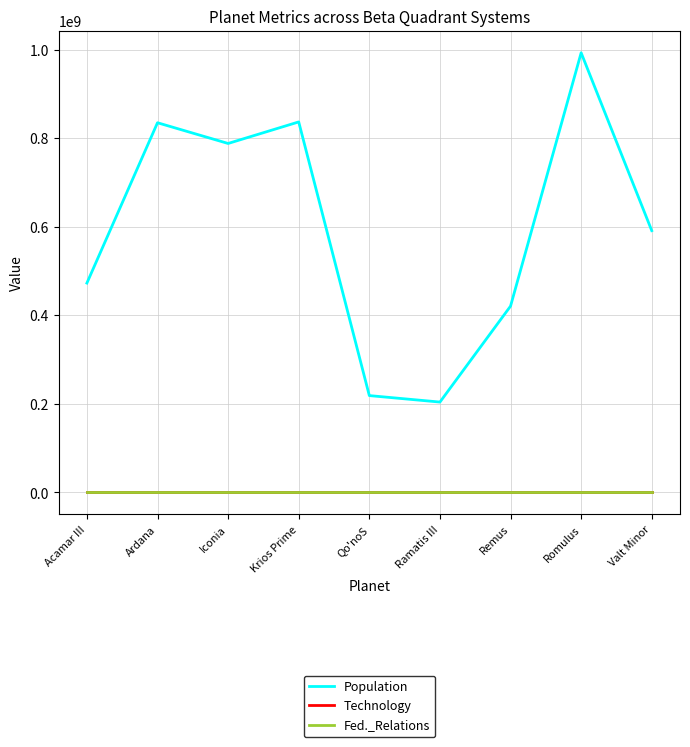

Which series has the widest spread of values?

Population